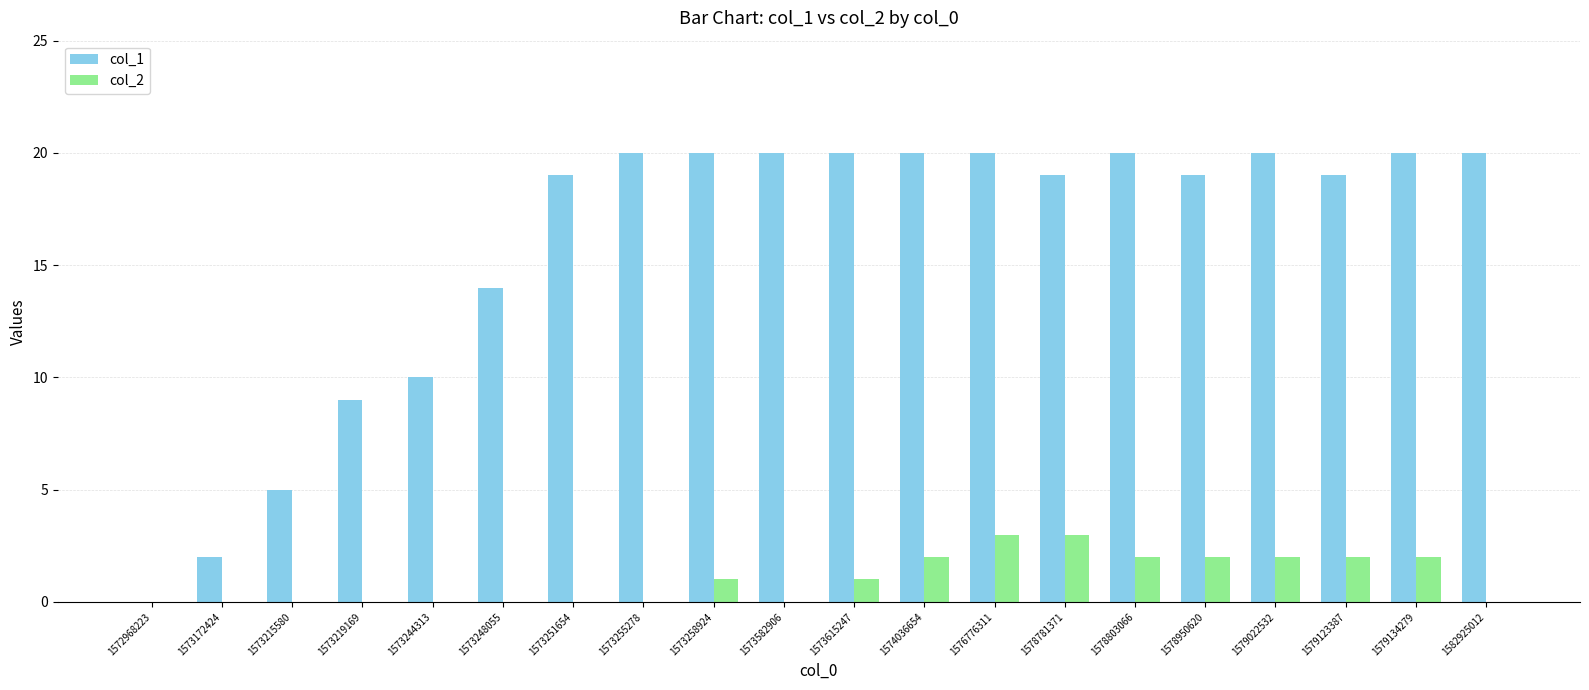

Is it true that col_2 equals 1 at 1573258924?

True